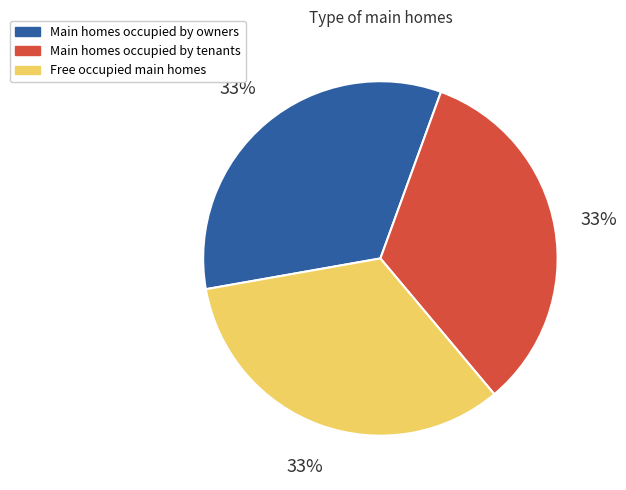

The Free occupied main homes slice represents 27% of the pie. True or false?

False